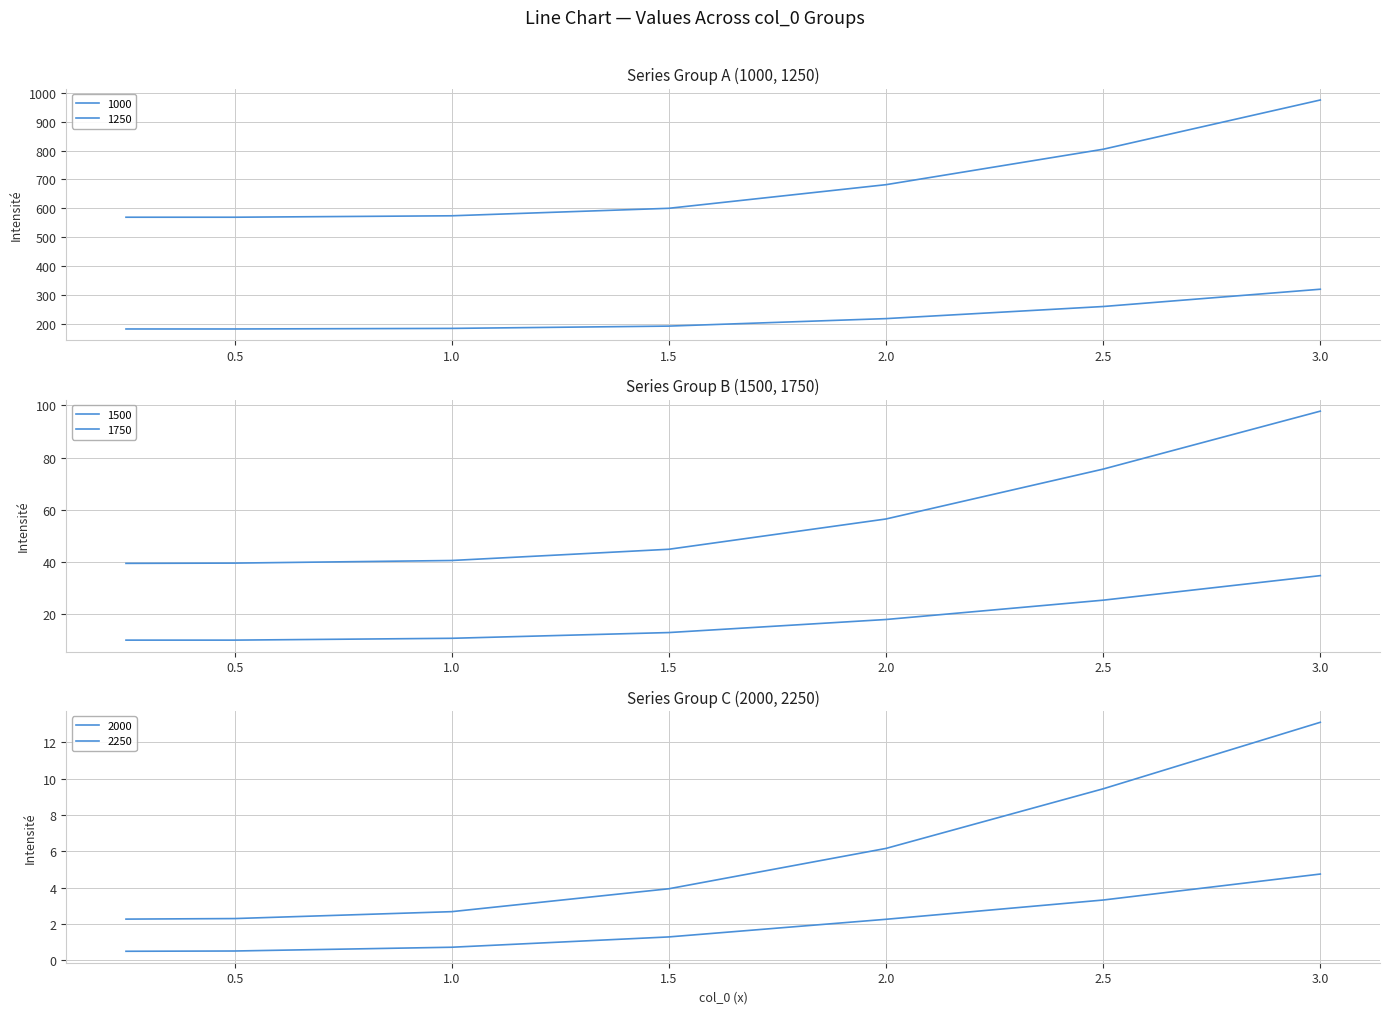

Does the chart have visible grid lines?

Yes